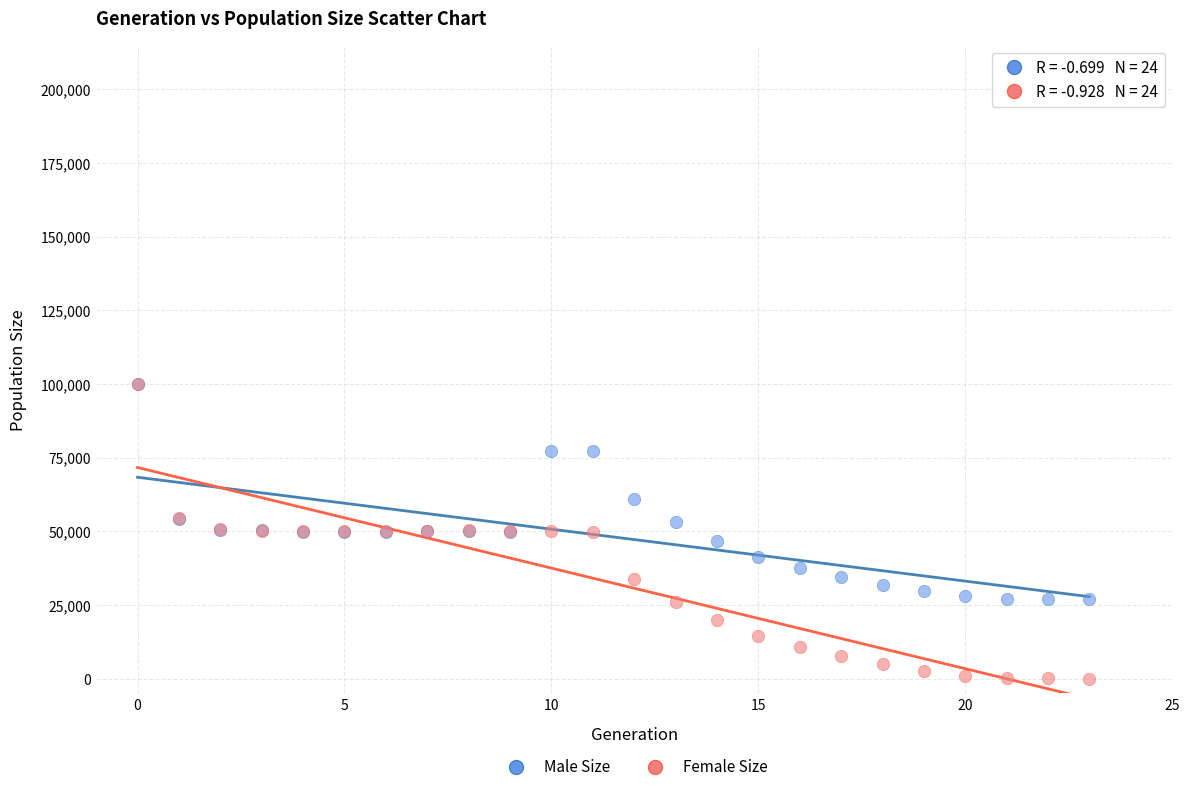

In the Male Size series, what Y value is closest to 63442?

60923